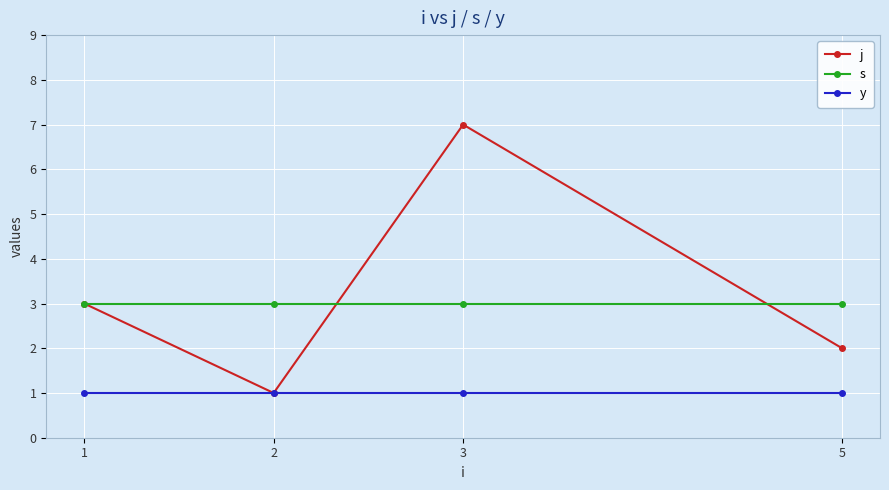

At which category is the sum across all series the highest?

3